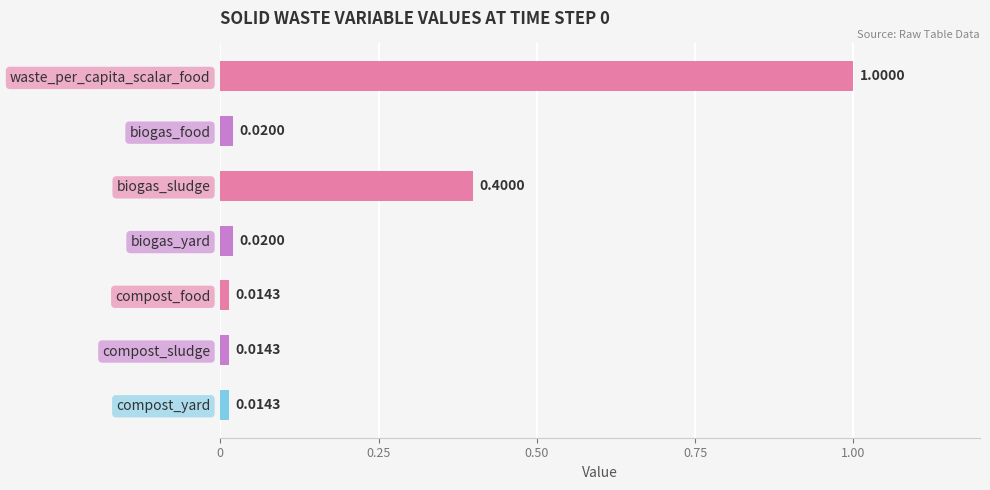

What is the change in value from waste_per_capita_scalar_food to compost_sludge?

-1.0